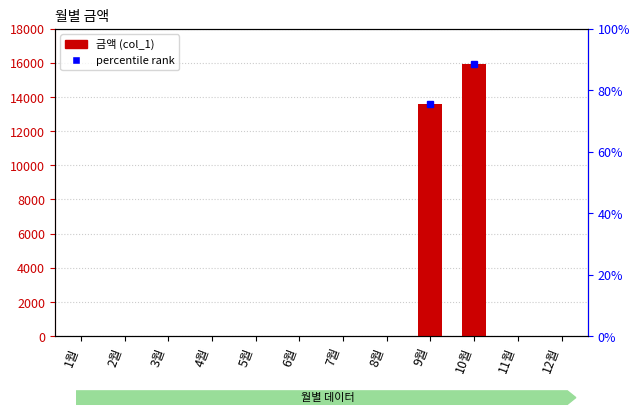

Reading left to right, extract all data points from this chart.

1월=0	2월=0	3월=0	4월=0	5월=0	6월=0	7월=0	8월=0	9월=13610	10월=15910	11월=0	12월=0